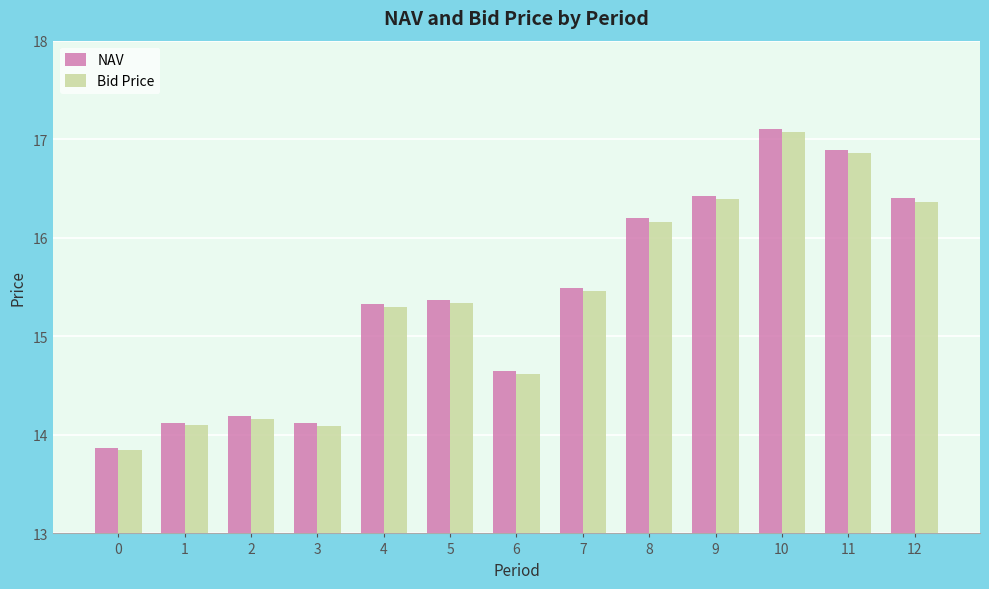

Which series has the largest range (max minus min)?

NAV